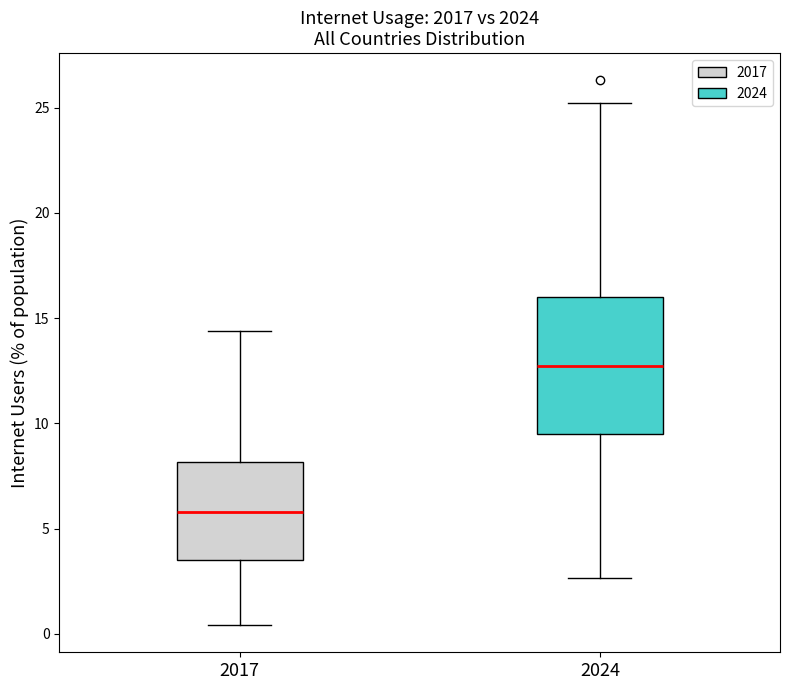

Reading left to right, read every box against the y-axis: the position of its median line, the range the box covers, and the ends of its whiskers. The values are not printed on the chart, so give them approximately, as read against the axis.

2017: median 6.0, box 3.5 to 8.0, whiskers 0.5 to 14.5
2024: median 12.5, box 9.5 to 16.0, whiskers 2.5 to 25.0